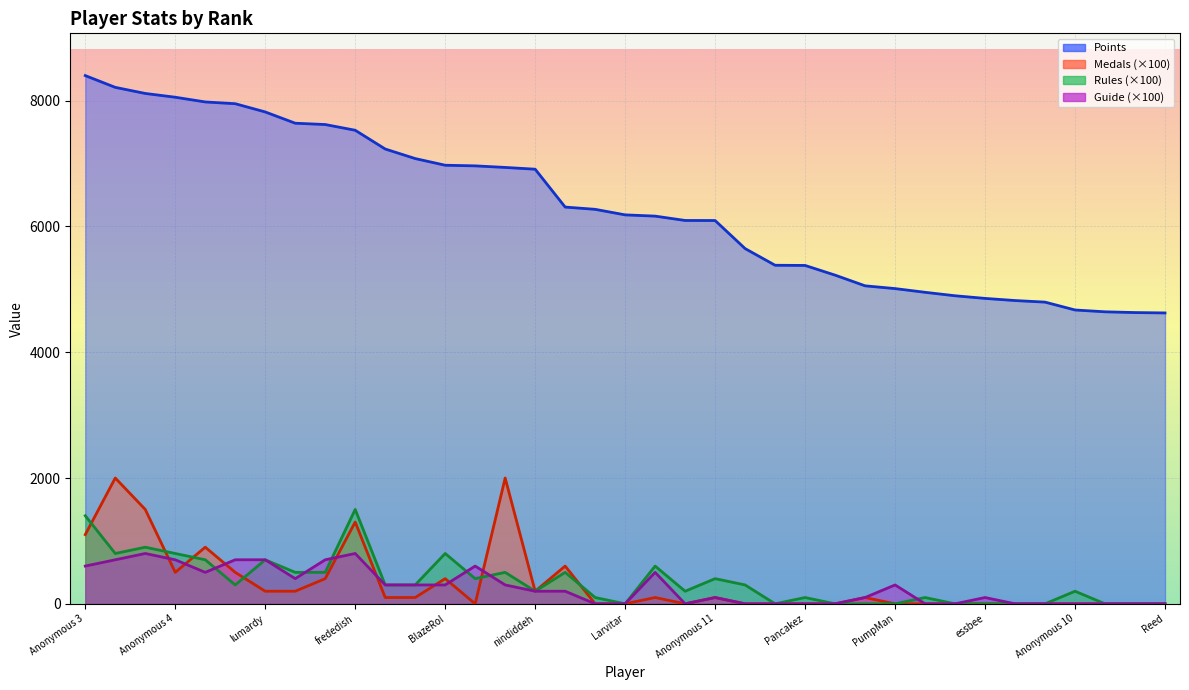

How many values in the Points series are below 6183?

18